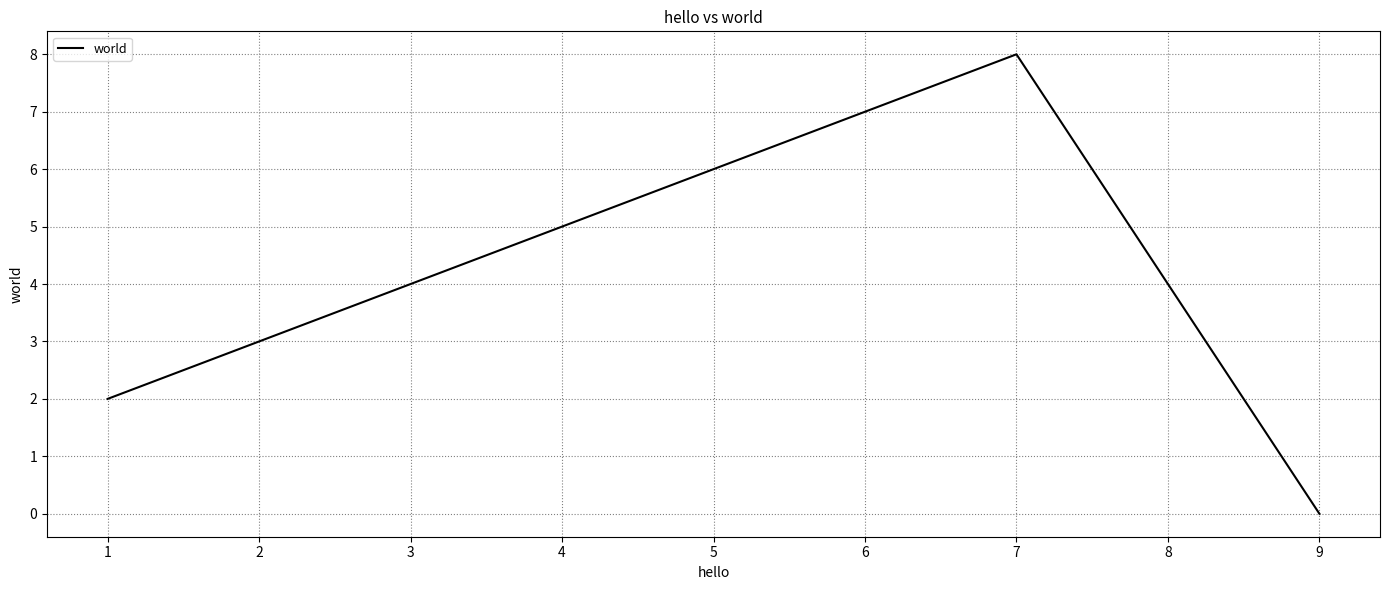

What is the change in value from 1 to 7?

+6